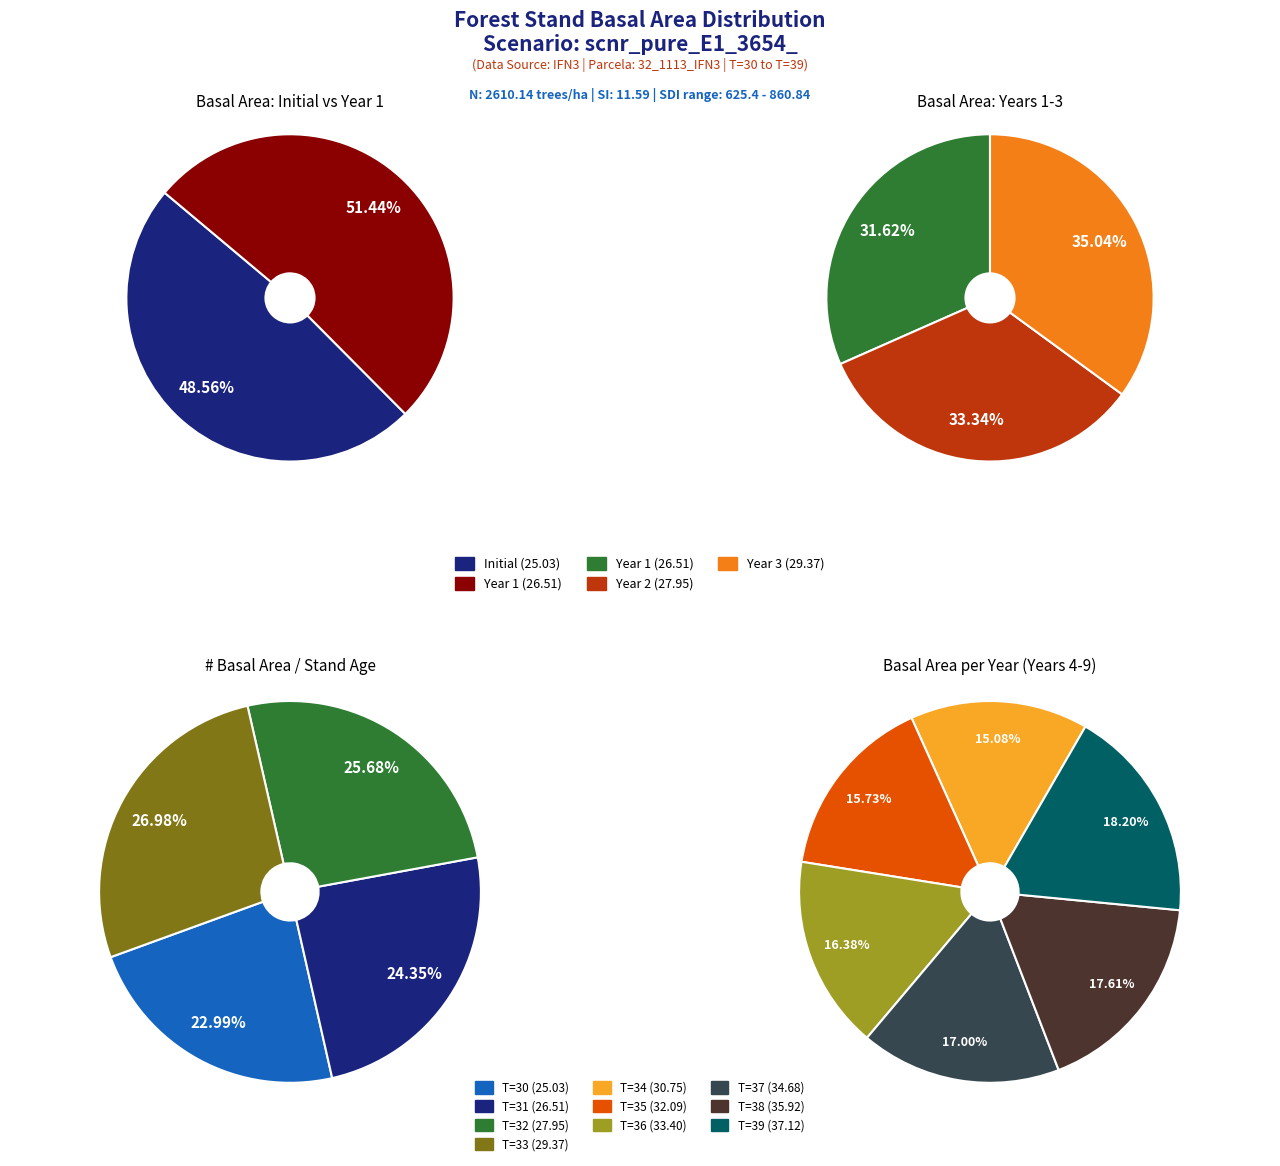

What is the smallest slice in the pie chart?

T=30